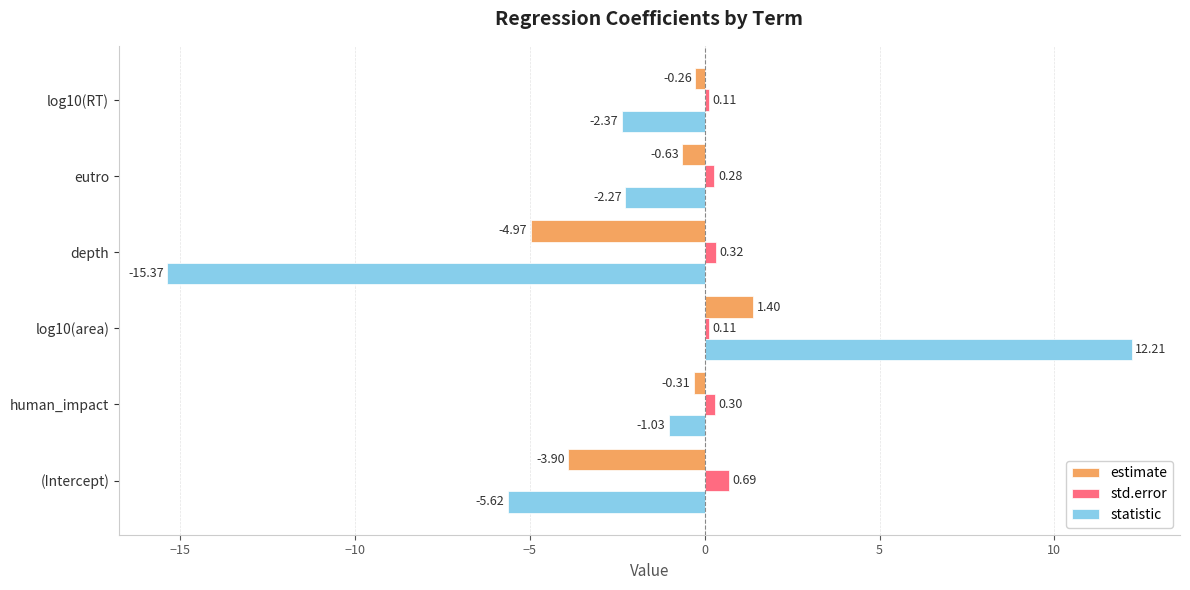

What are all the series names shown in the legend?

estimate, std.error, statistic